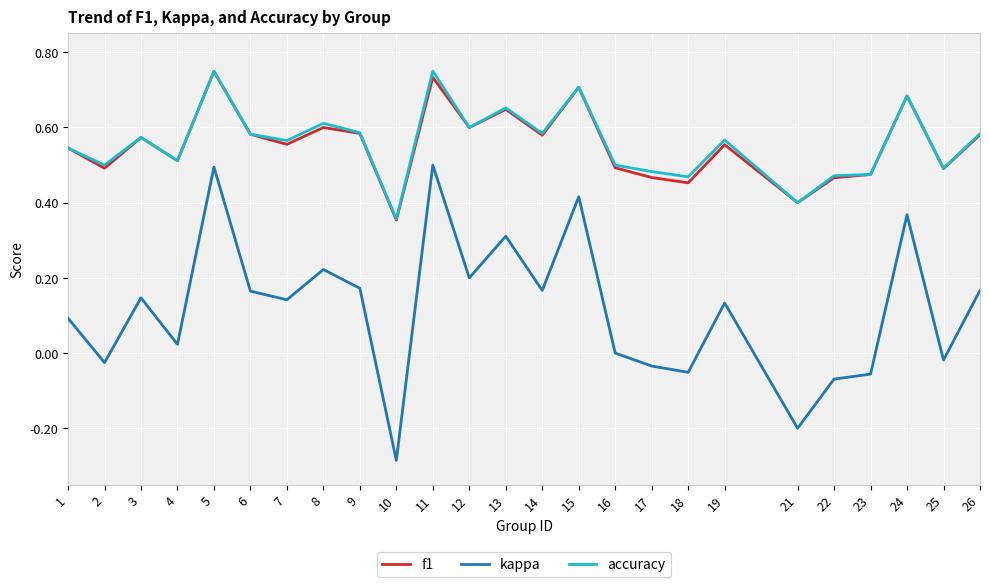

At how many categories does at least one series exceed 0?

25